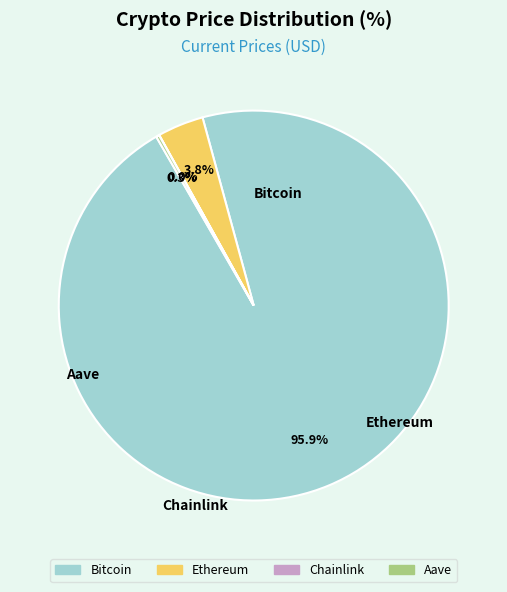

Which slice represents more than half of the pie?

Bitcoin